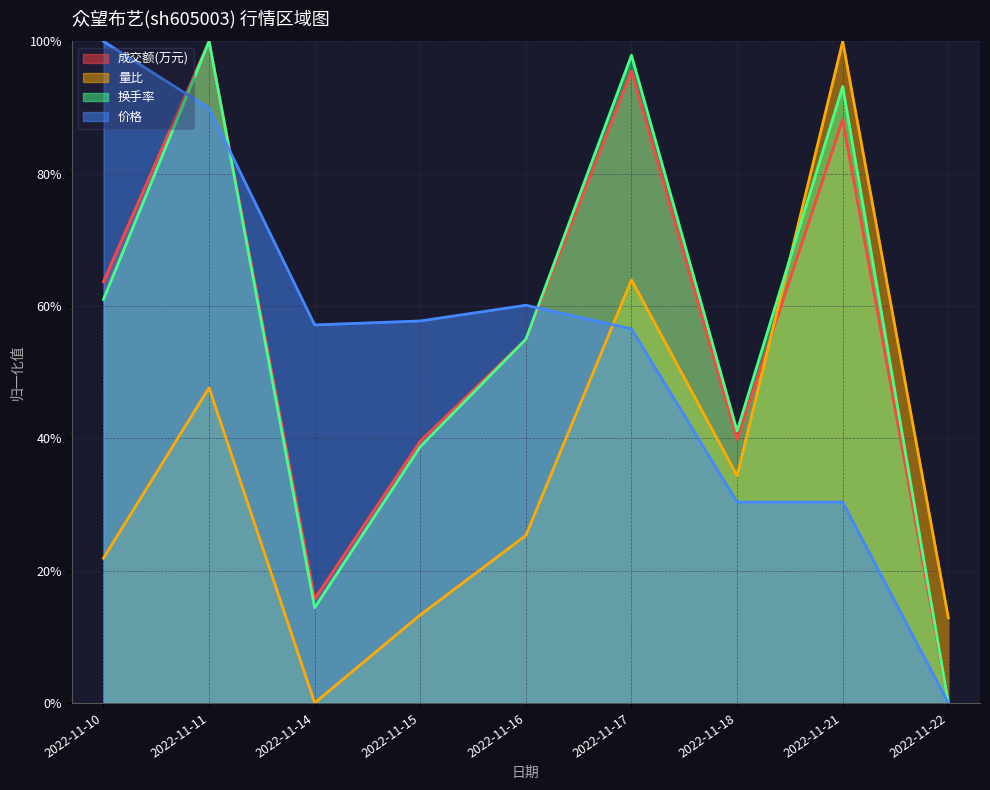

Between which two adjacent categories do 换手率 and 量比 first intersect?

2022-11-18 and 2022-11-21